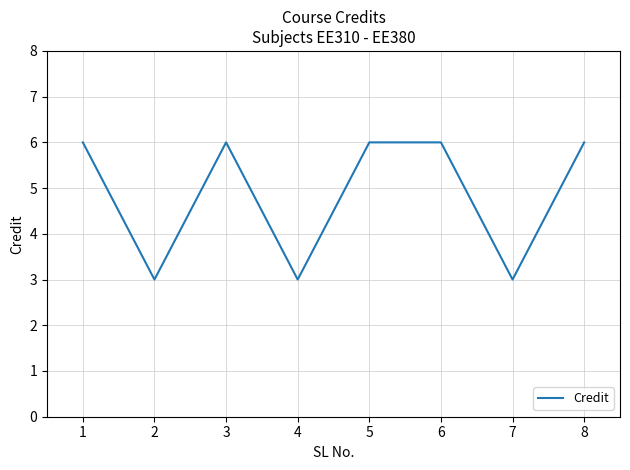

What is the smallest value displayed?

3